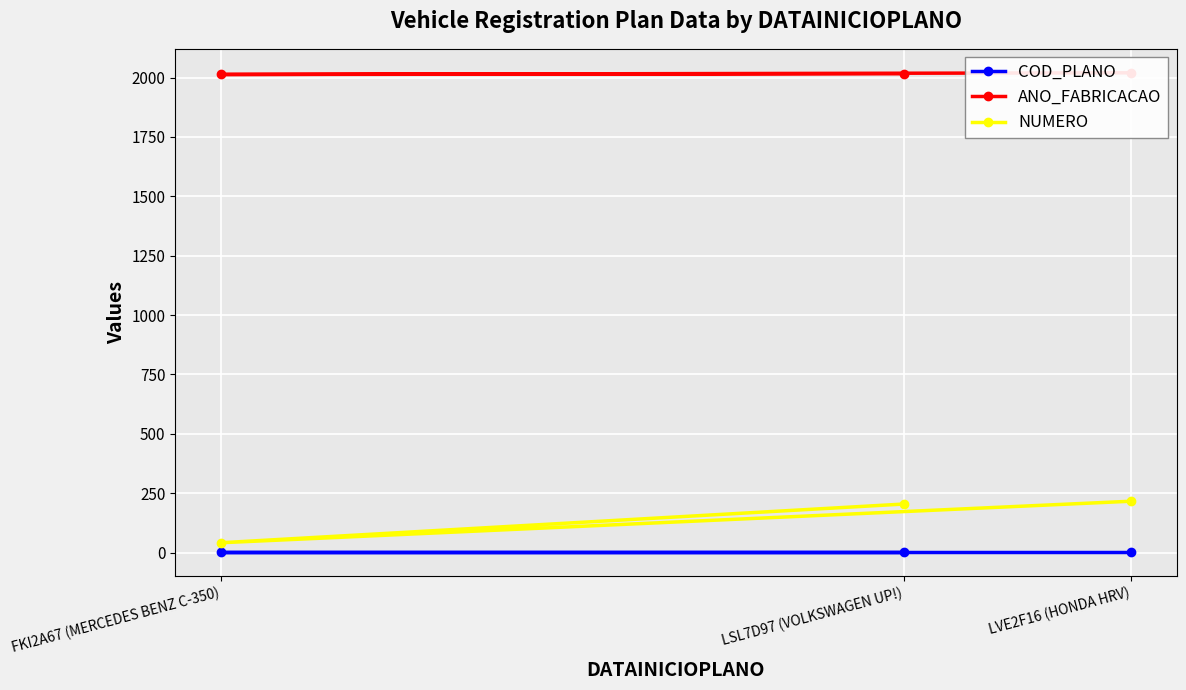

What is the total value across all series at LSL7D97 (VOLKSWAGEN UP!)?

2221